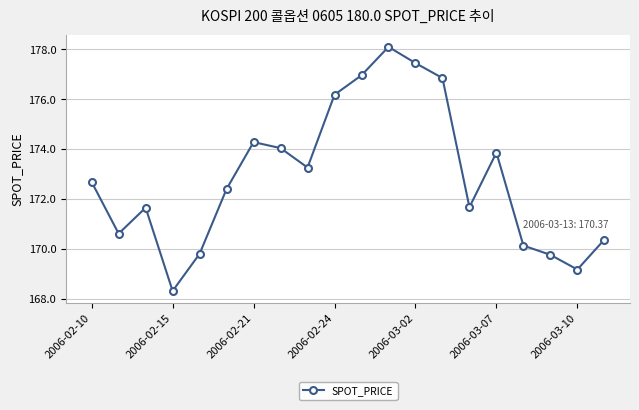

How many points are higher than both their immediate neighbors (excluding endpoints)?

4